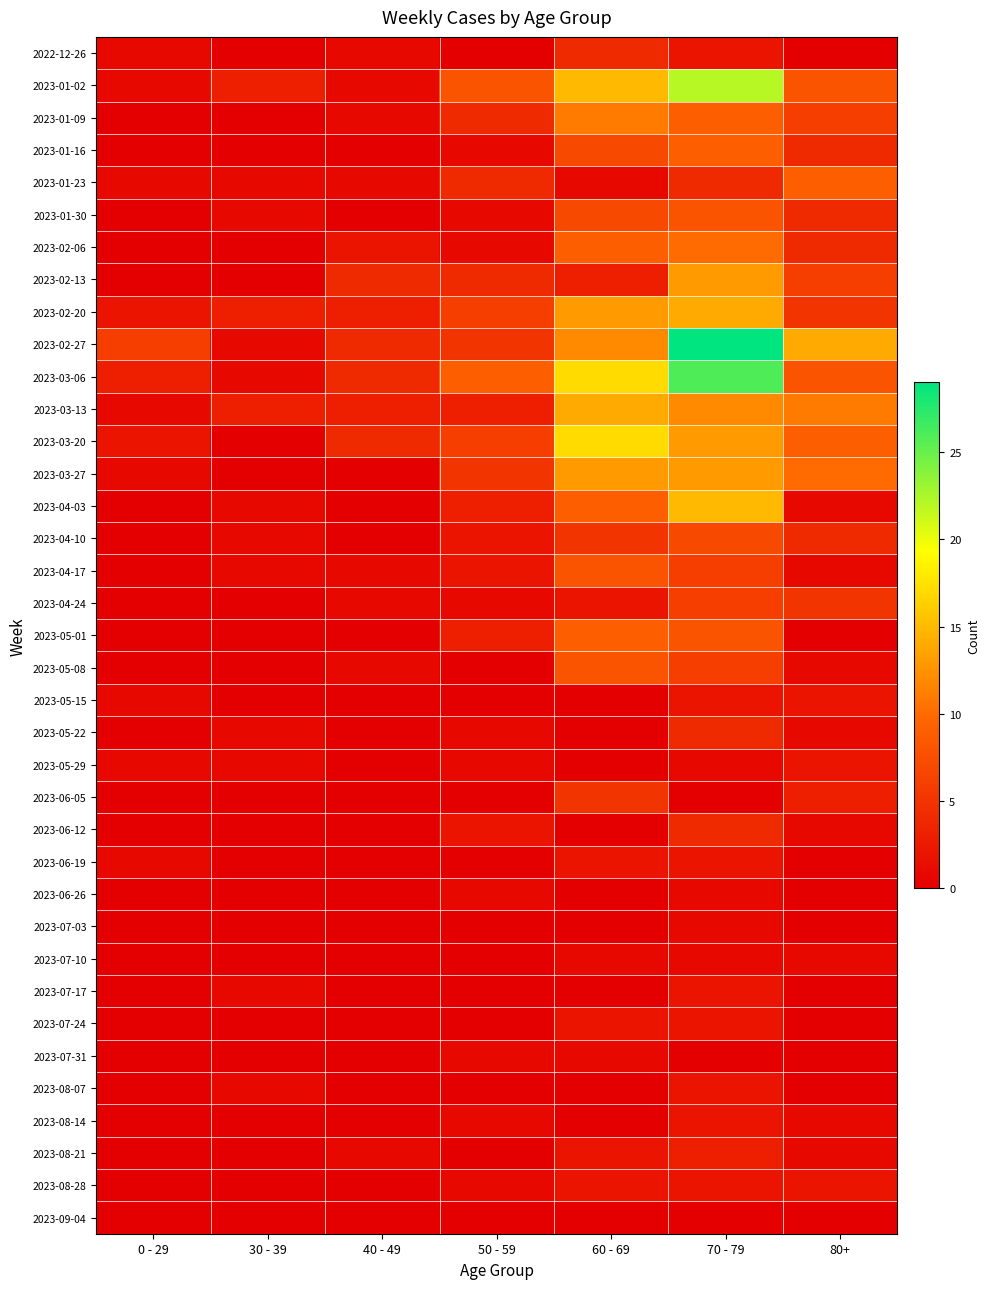

How many data points does each series have?

7